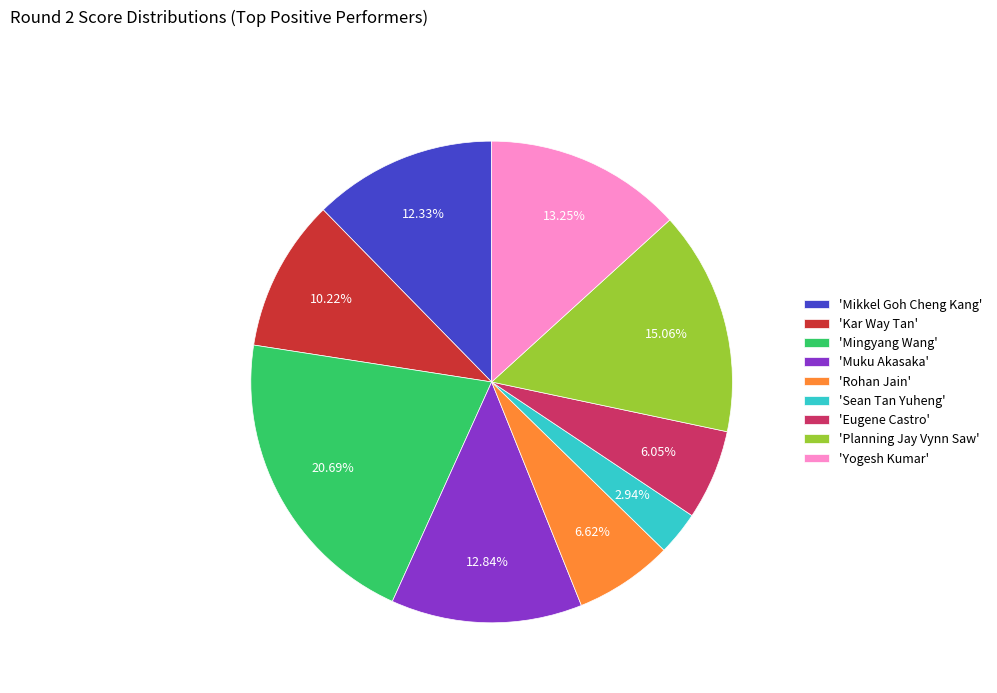

Approximately how many times larger is the value at 'Eugene Castro' compared to 'Sean Tan Yuheng'?

2.1